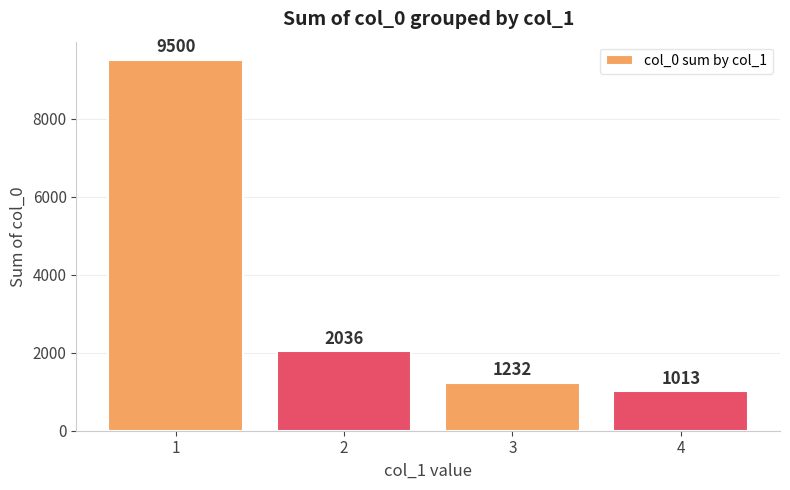

What value does the data have at 1?

9500